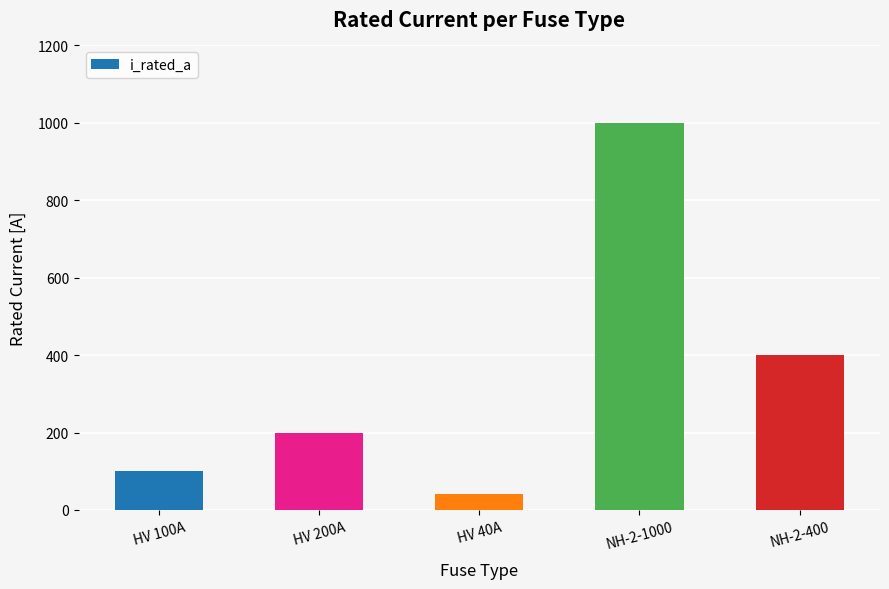

What is the label of the 2nd bar from the left?

HV 200A